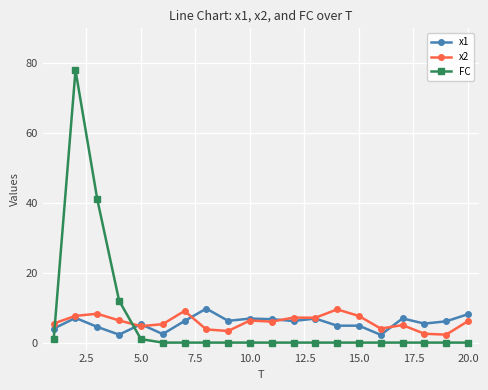

Does the chart have visible grid lines?

Yes